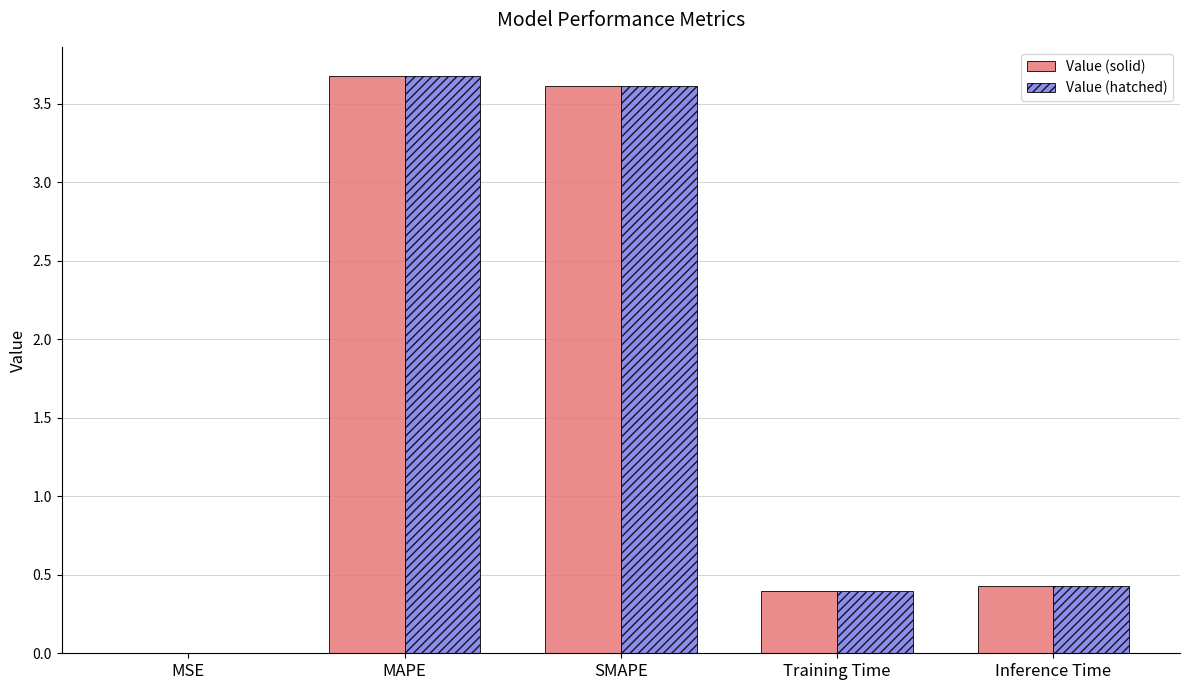

What is the total value across all series at Inference Time?

0.9